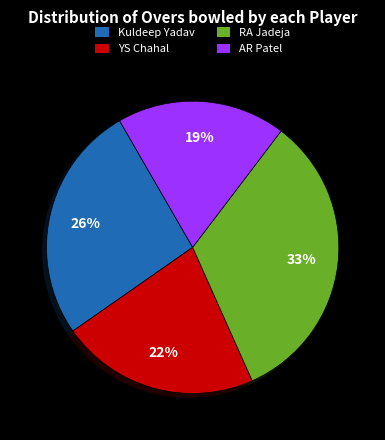

The AR Patel slice represents 19% of the pie. True or false?

True